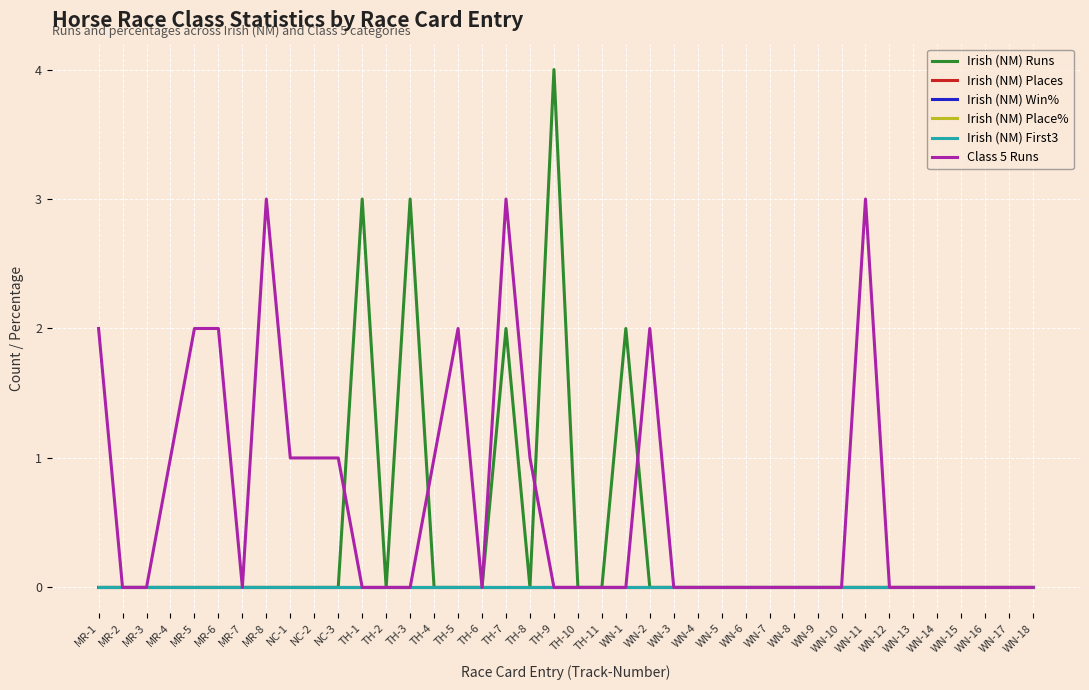

The value of Irish (NM) First3 at WN-4 is 0. True or false?

True